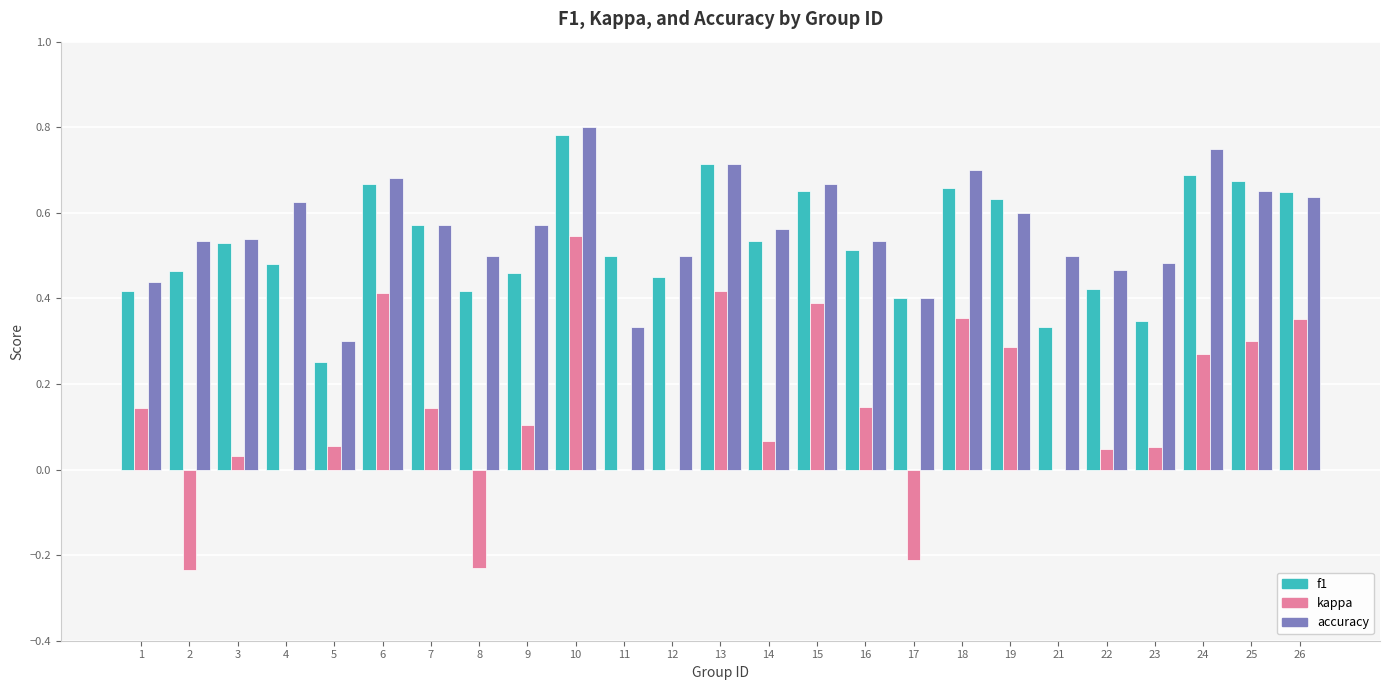

Between 2 and 10, which series saw the biggest shift?

kappa